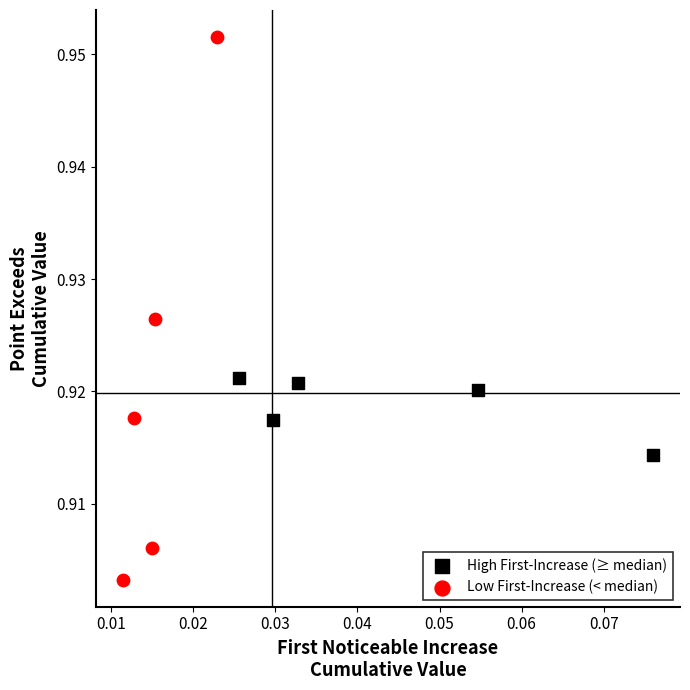

Which series has the largest Y range (max minus min)?

Low First-Increase (< median)